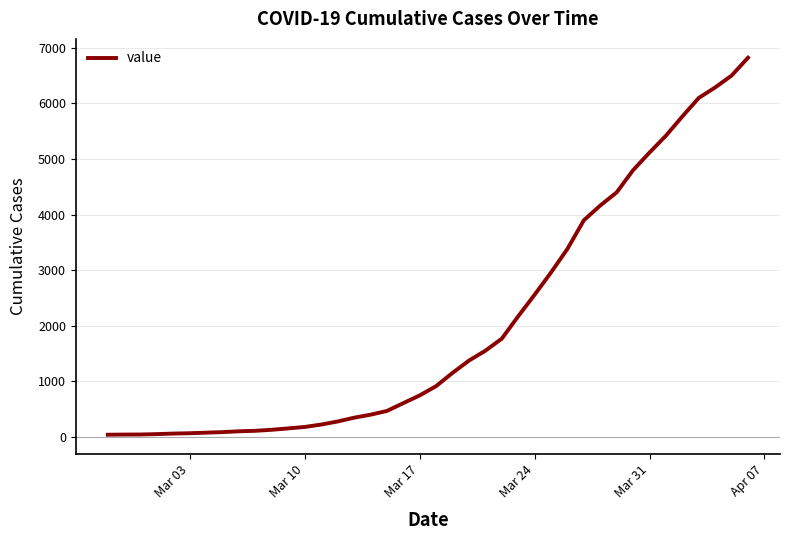

What is the greatest value displayed?

6820